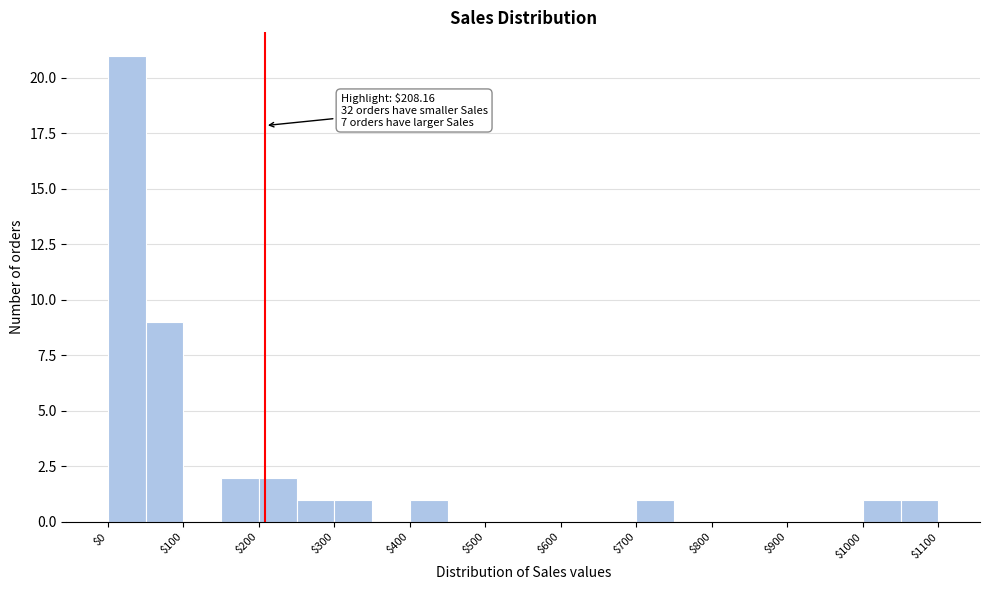

Over which range of the x-axis is the bar tallest?

0 to 50